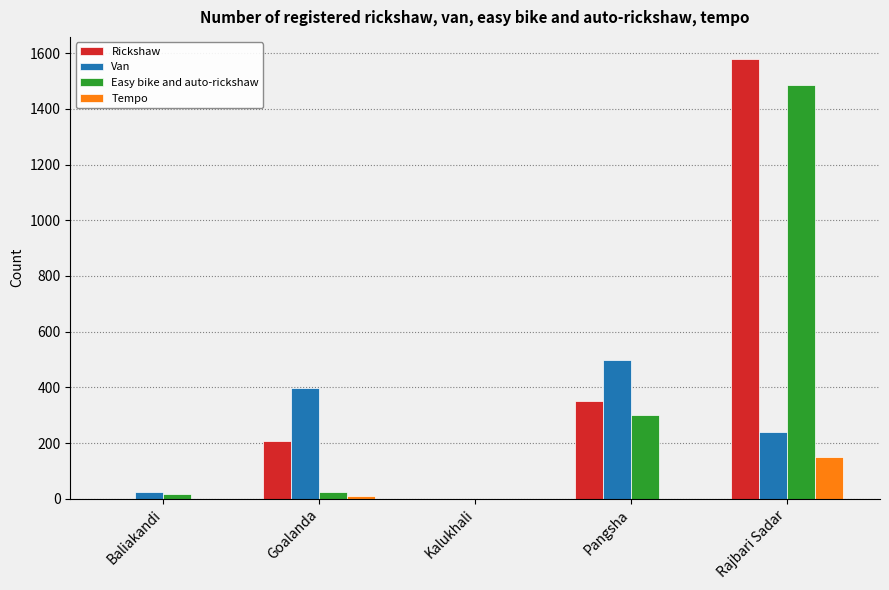

Which series changed the most between Goalanda and Kalukhali?

Van